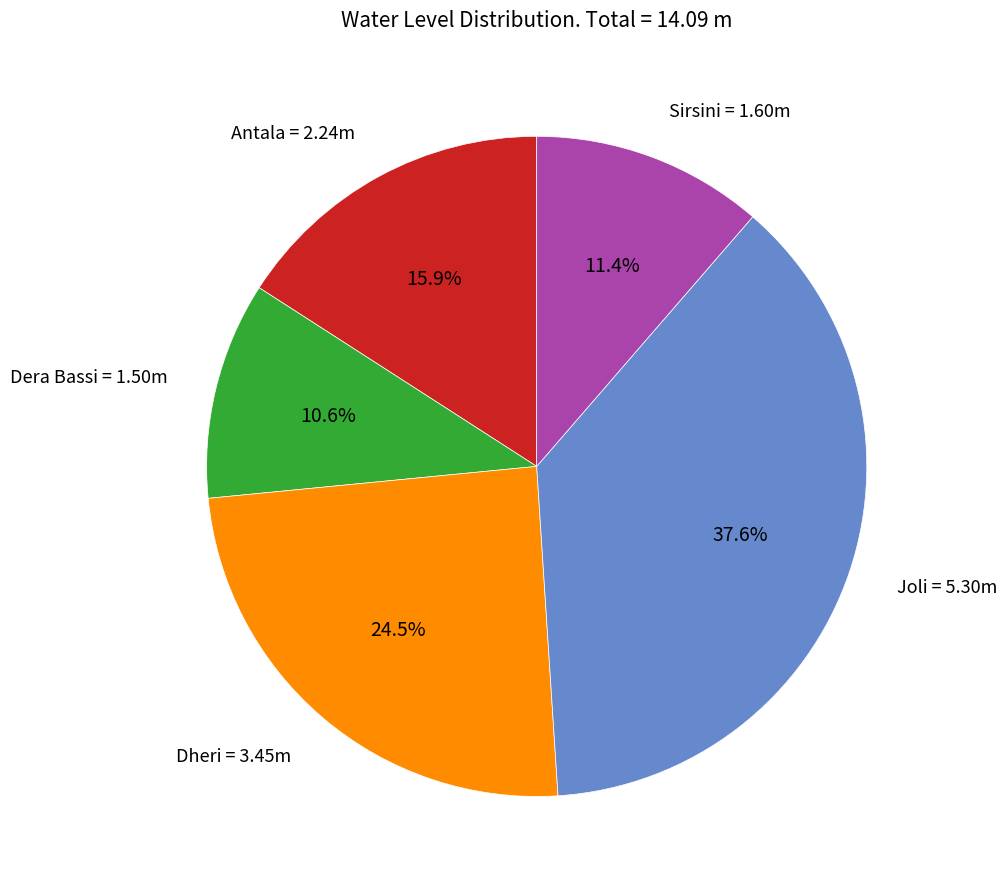

Count the number of slices in the pie.

5